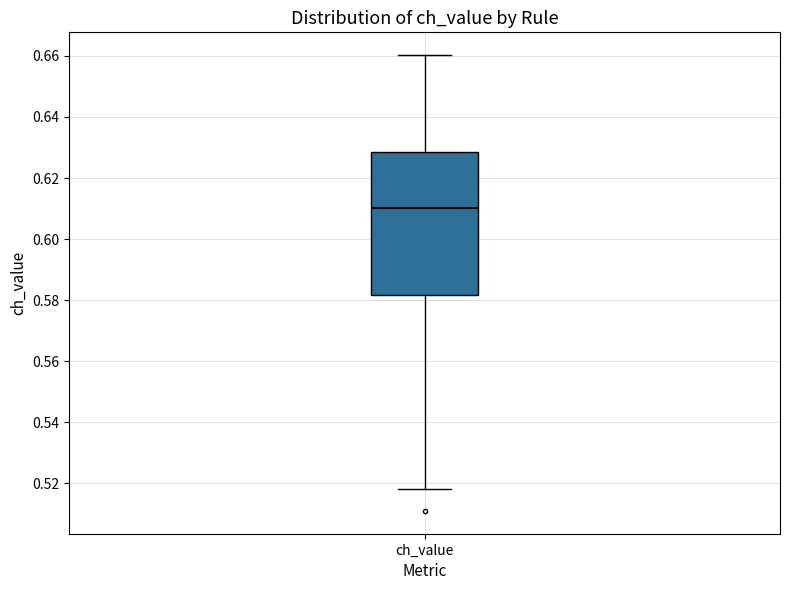

Where does the median line of the box for ch_value sit on the y-axis? The values are not printed on the chart, so give them approximately, as read against the axis.

0.610